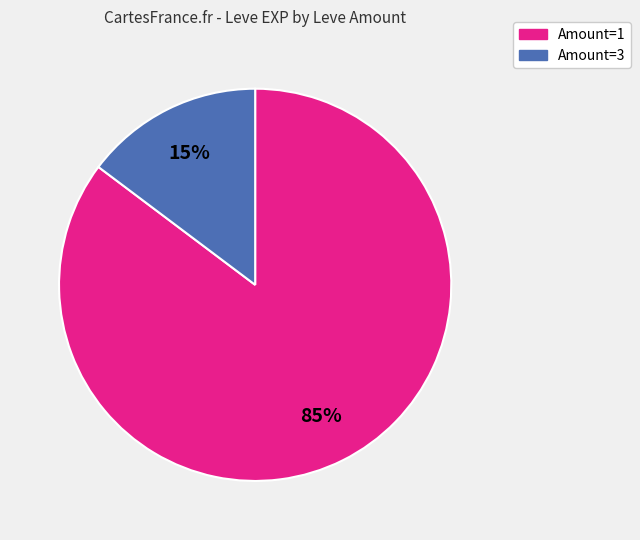

To the nearest percent, what portion does Amount=1 represent?

85%